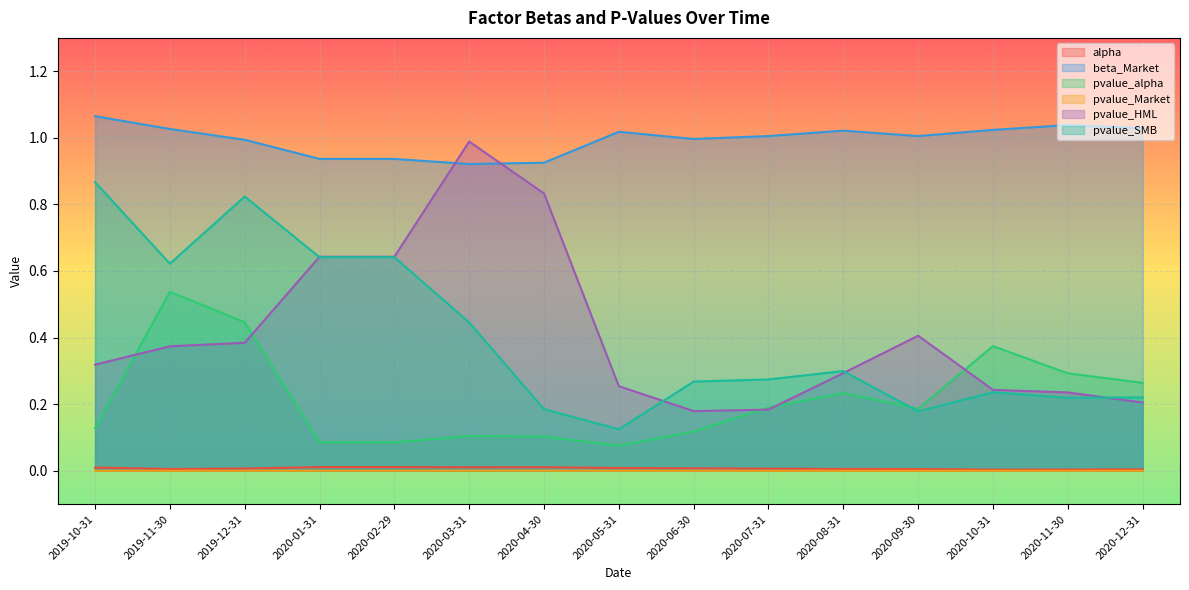

How many lines are shown in the chart?

6